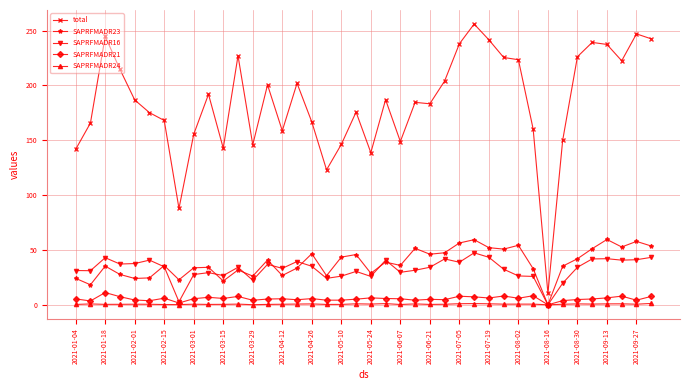

What is the maximum value for total?

255.9